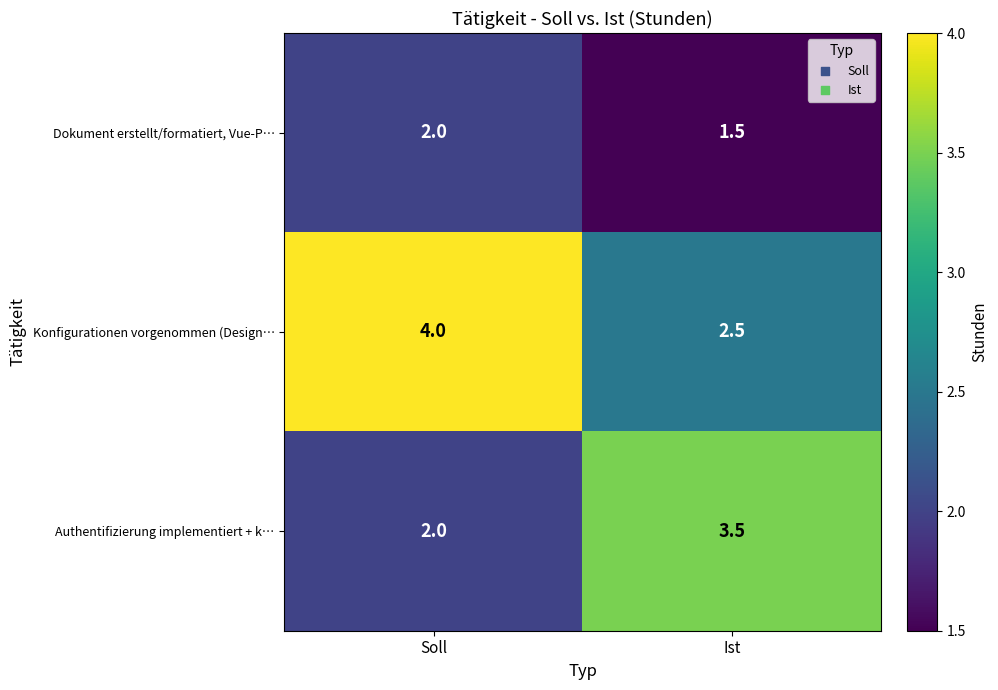

Which category has the highest value across all series?

Soll